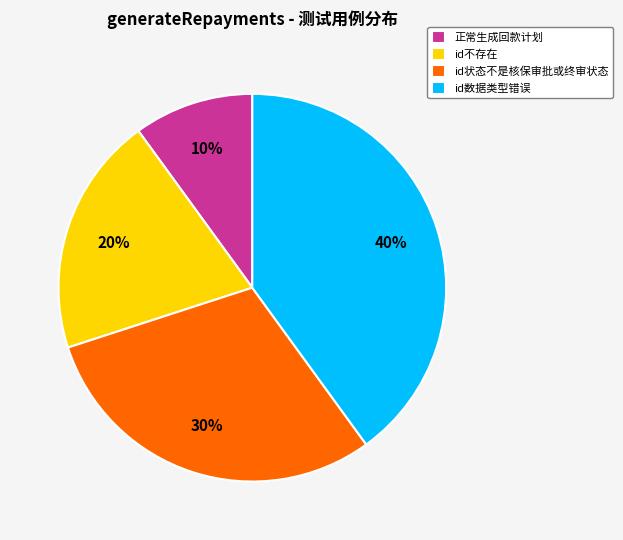

Rank the categories by value from lowest to highest.

正常生成回款计划, id不存在, id状态不是核保审批或终审状态, id数据类型错误